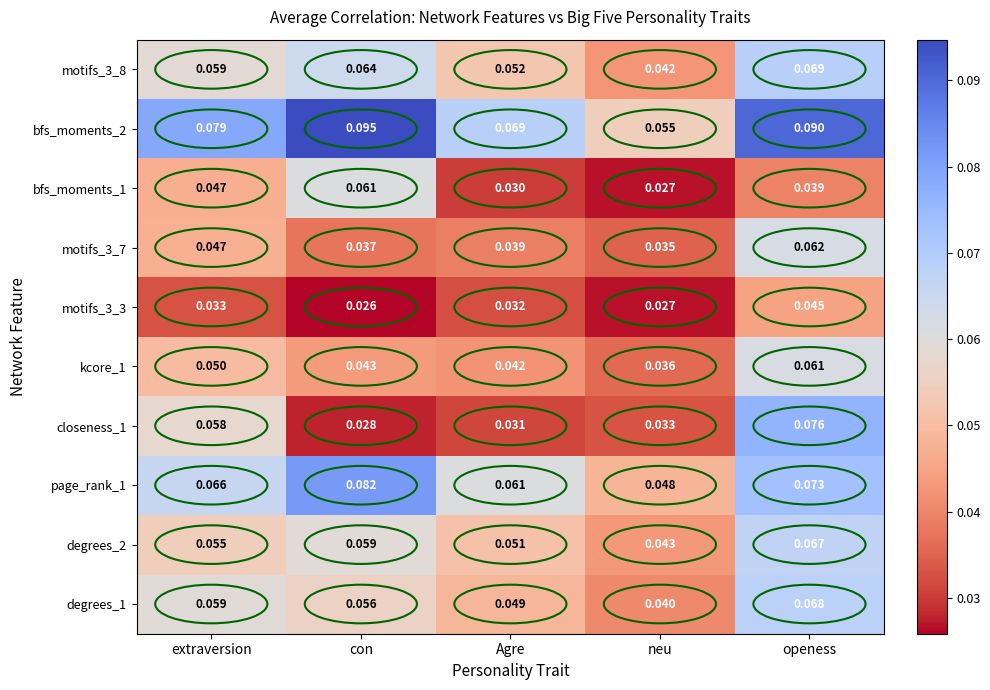

Where is motifs_3_7 nearest to the value 0?

neu